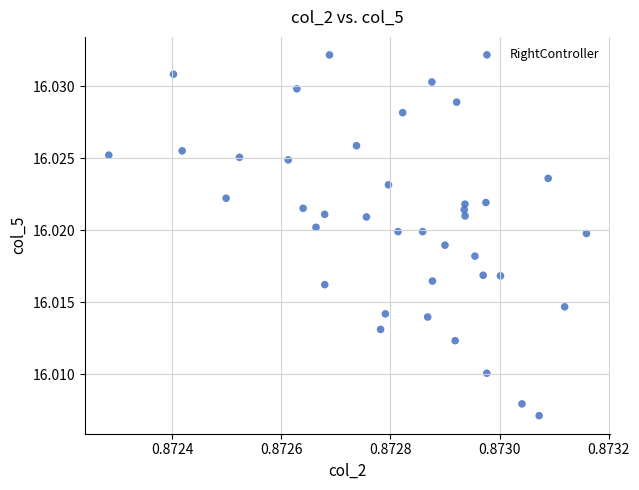

How many data points are displayed?

39